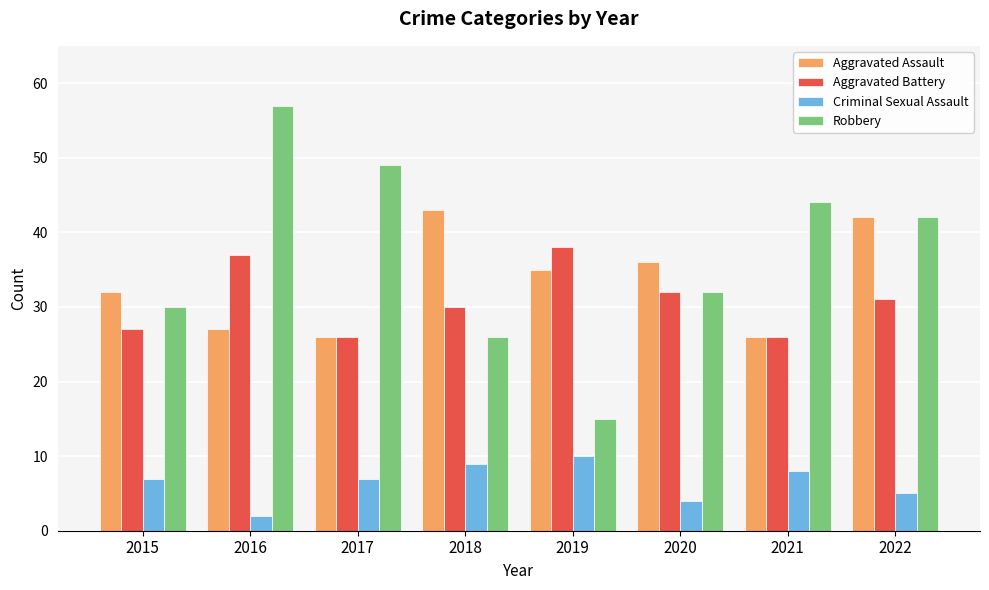

What are all the series names shown in the legend?

Aggravated Assault, Aggravated Battery, Criminal Sexual Assault, Robbery